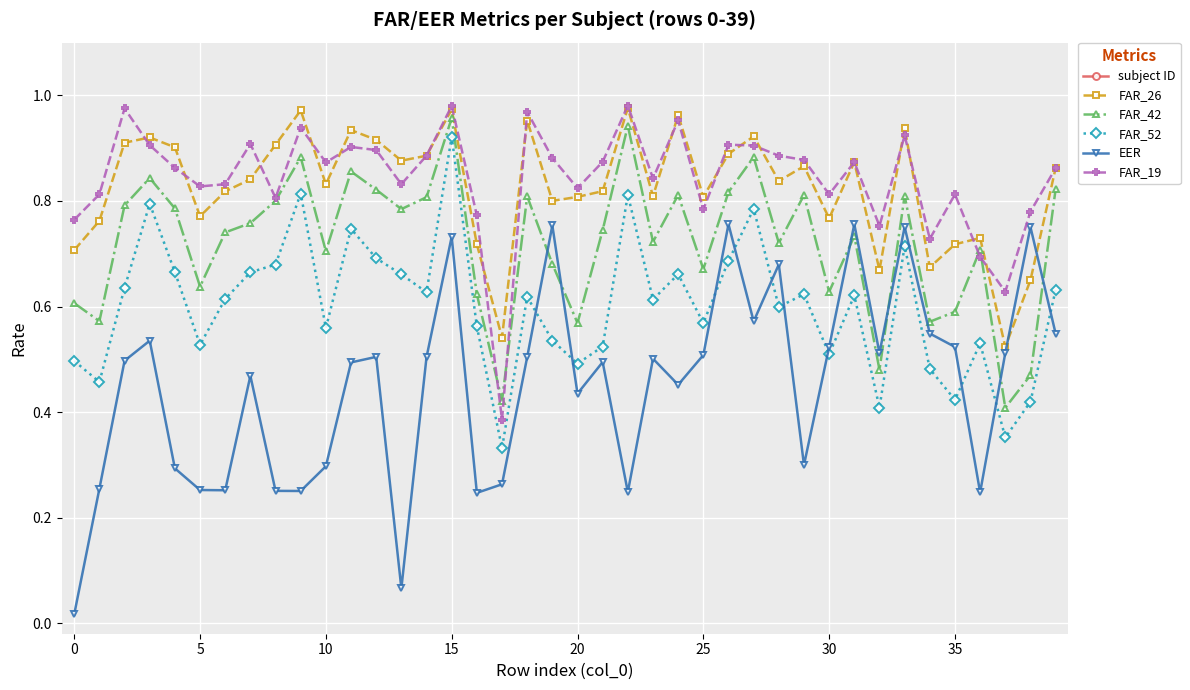

What is the total value across all series at 32?

39.8